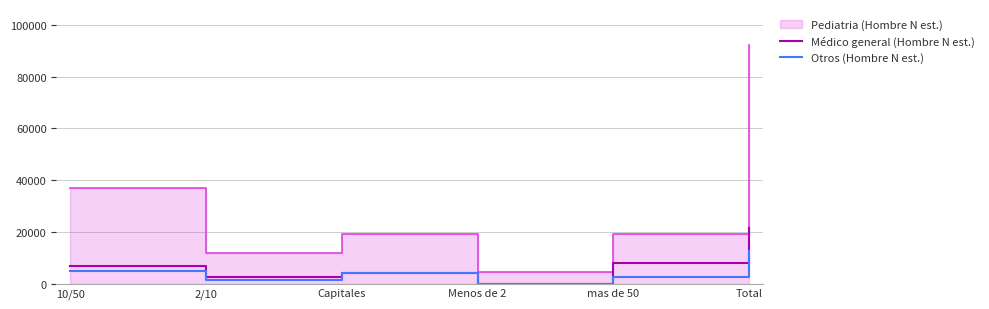

Which category has the highest value in the Otros (Hombre N est.) series?

Total